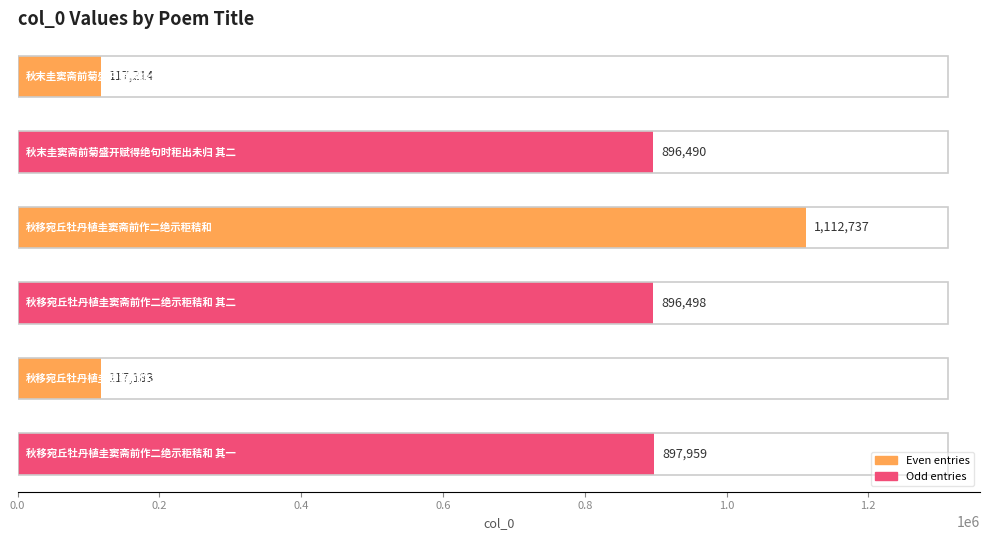

What is the difference between the second highest and minimum values?

780776